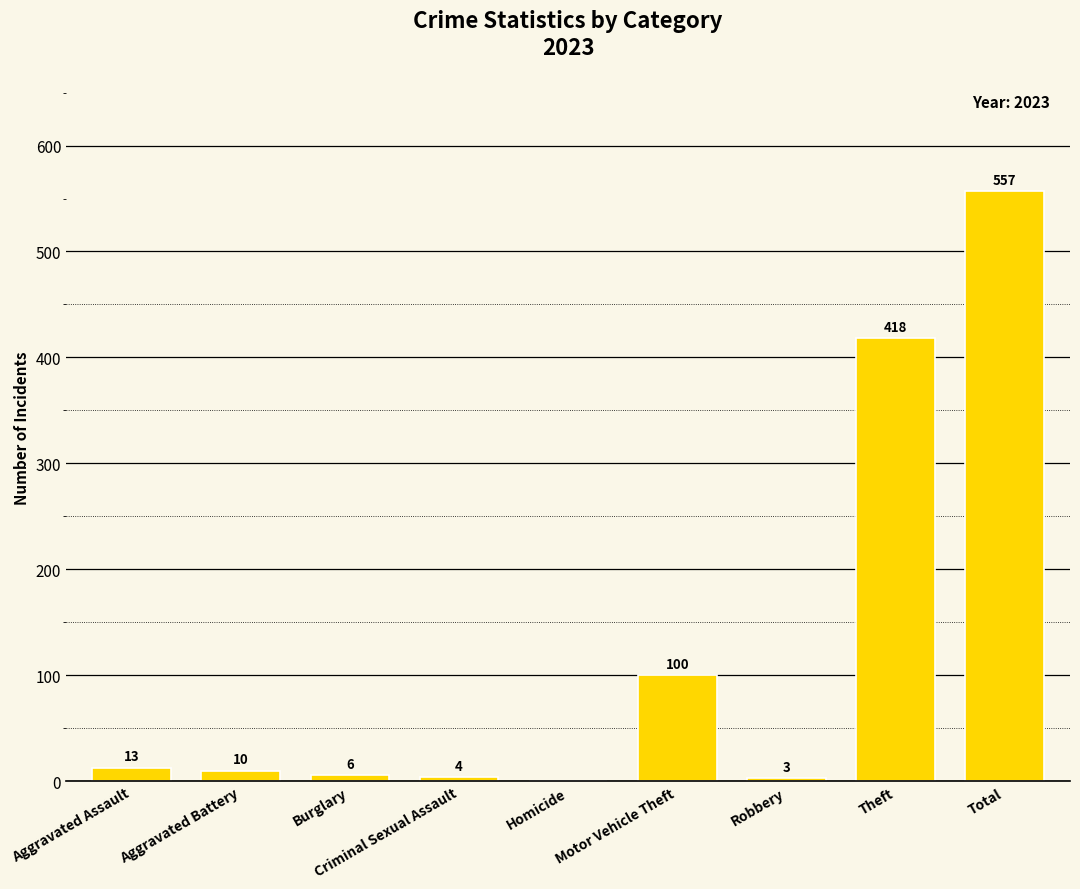

How many categories are shown in the chart?

9